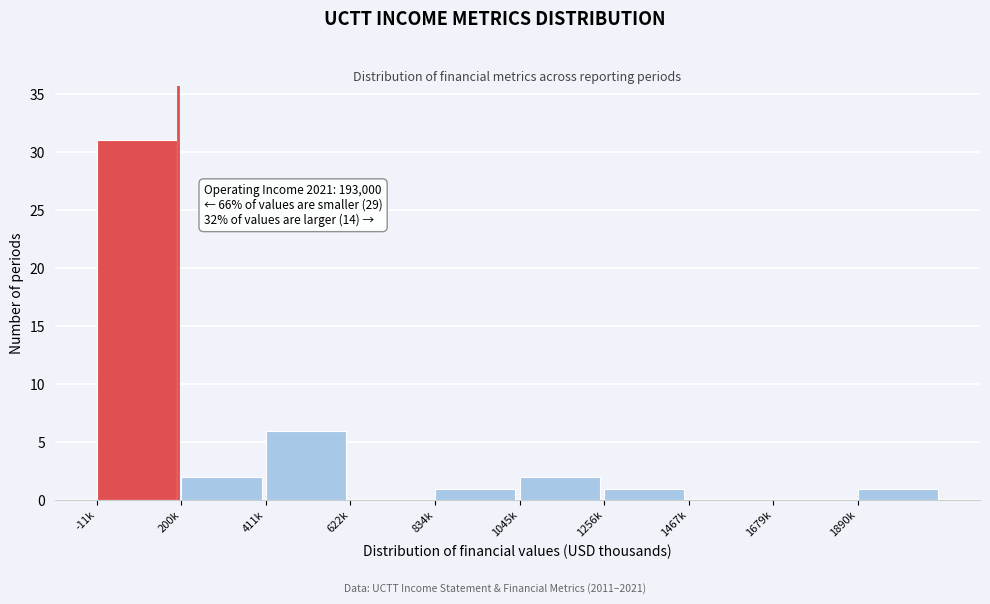

Reading left to right, list all the values displayed in this chart.

-11k=31	200k=2	411k=6	622k=0	834k=1	1045k=2	1256k=1	1467k=0	1679k=0	1890k=1